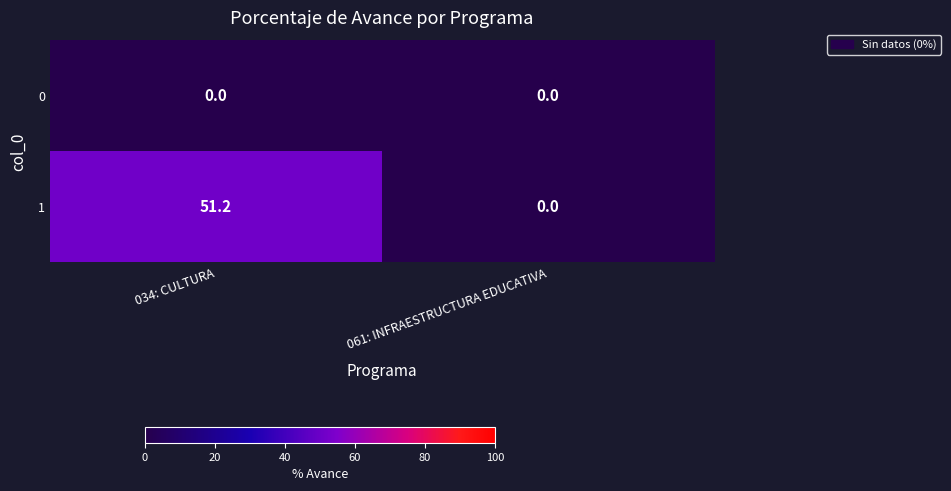

Which series has the largest total across all categories?

1